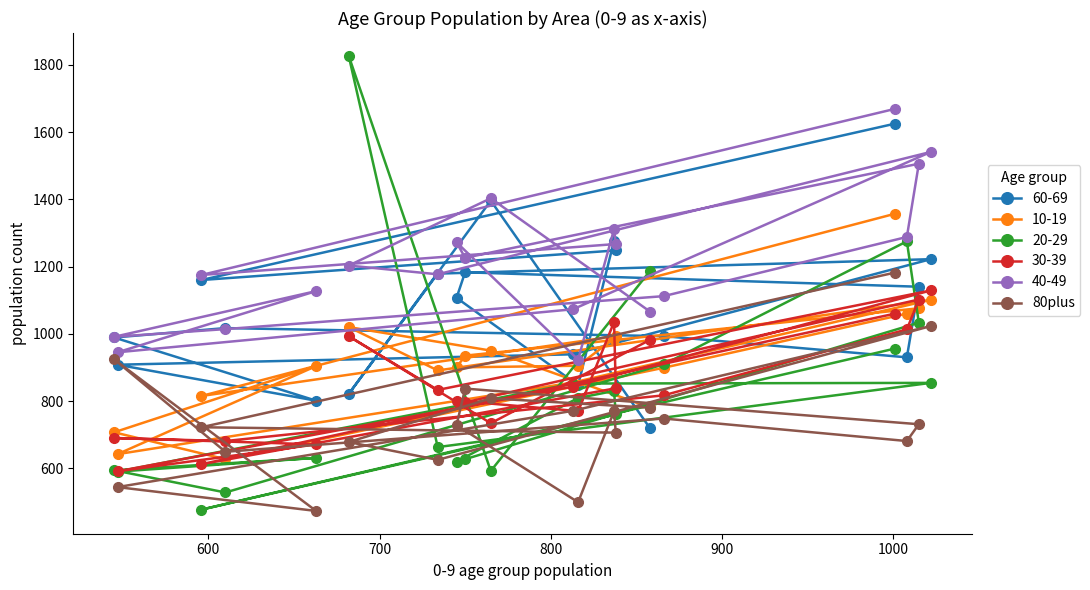

What is the greatest value displayed?

1827